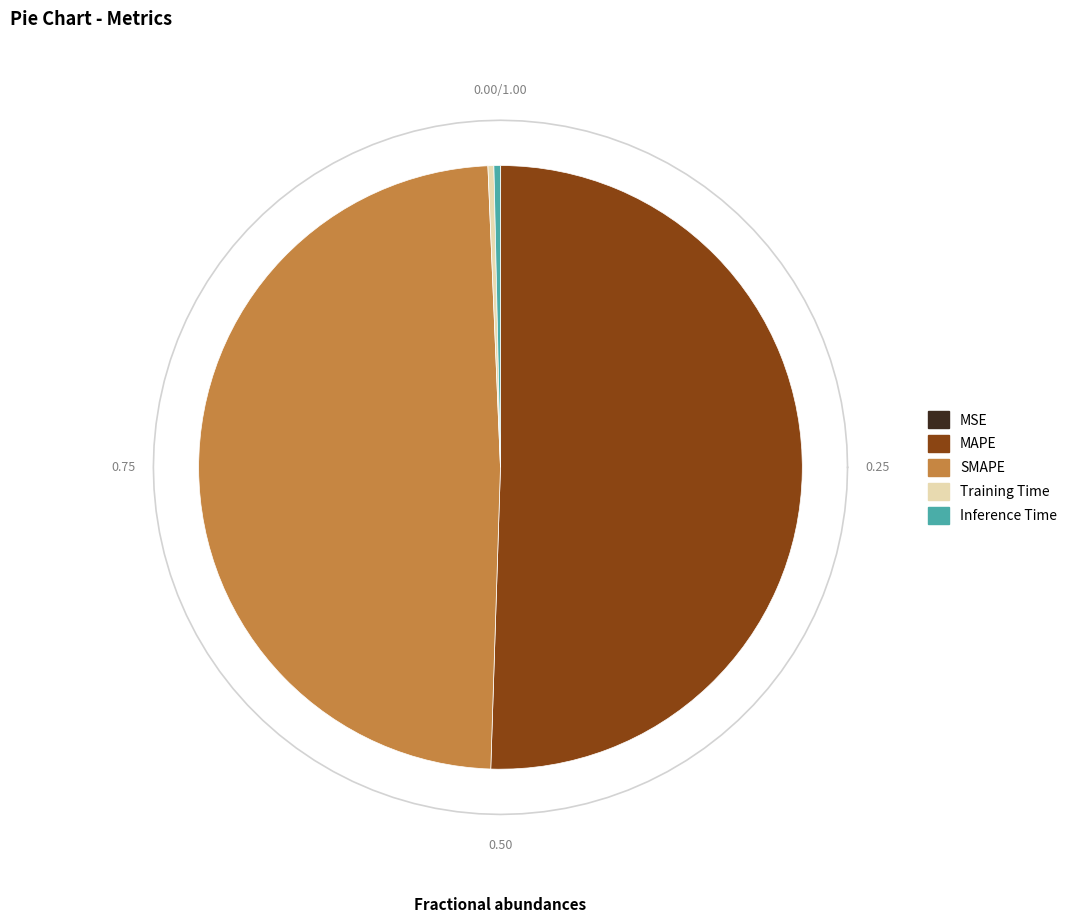

Which slice is the smallest?

MSE